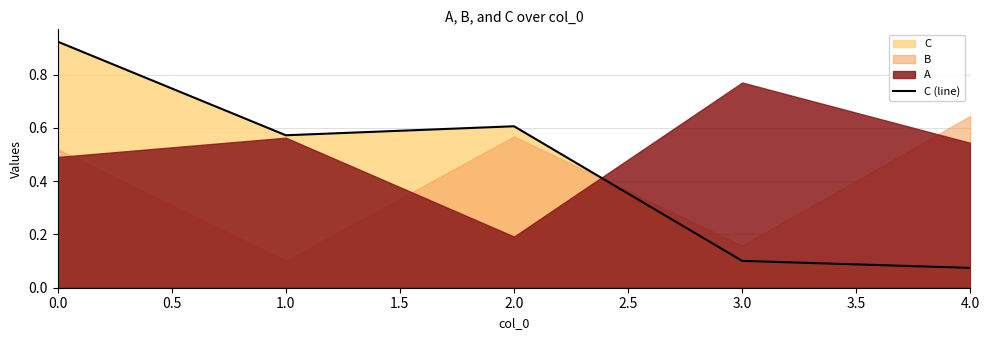

At which label does C (line) reach its minimum?

4.0